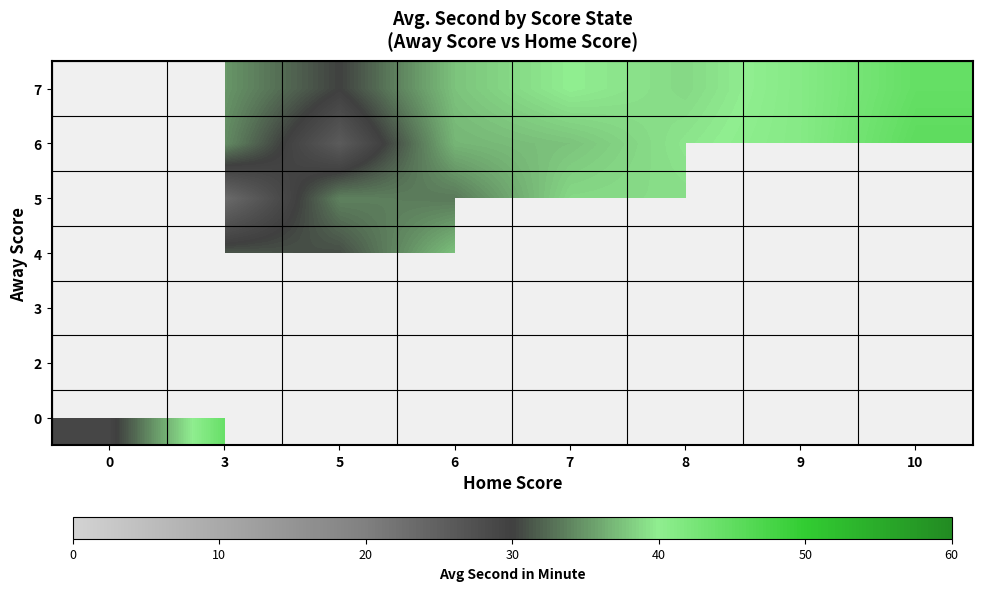

What is the approximate value of 6 at 6?

36.8